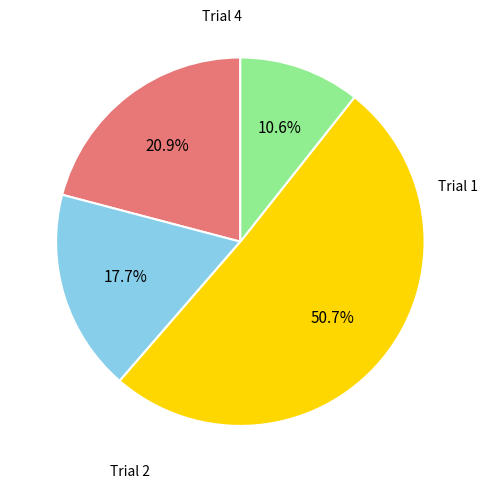

Combined, do Trial 2 and Trial 4 account for over 50%?

No